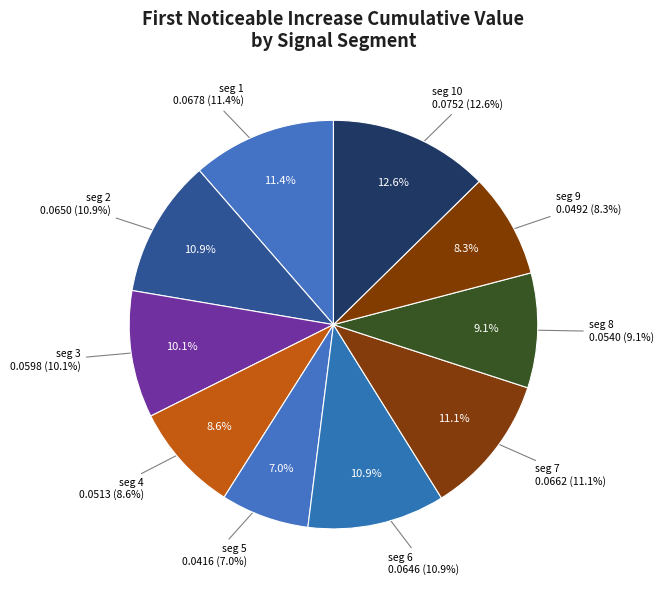

The signal segment 7 slice represents 1% of the pie. True or false?

False